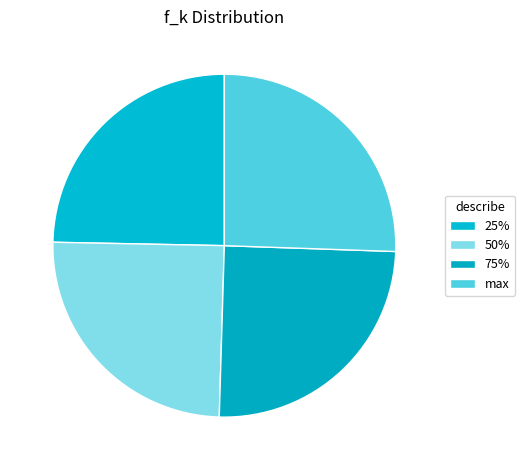

Is there a majority slice in this chart?

No